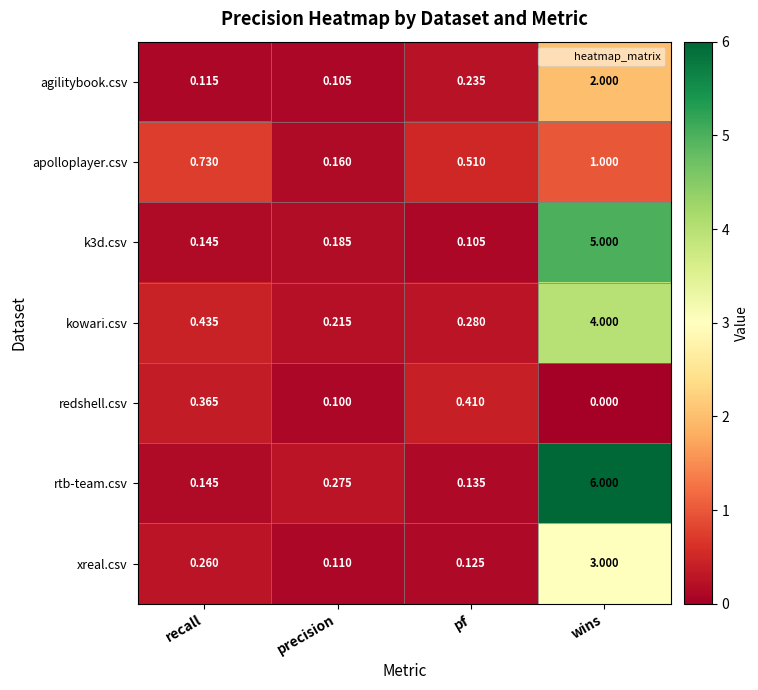

At which category does the chart reach its minimum across all series?

wins